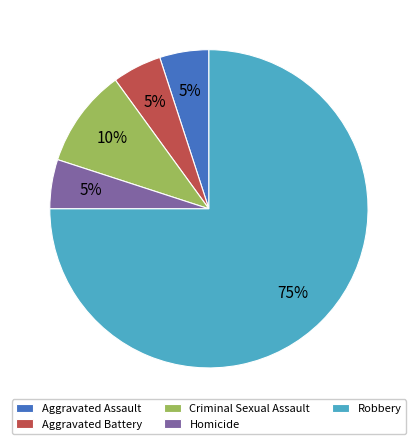

Which category has the biggest portion of the pie?

Robbery